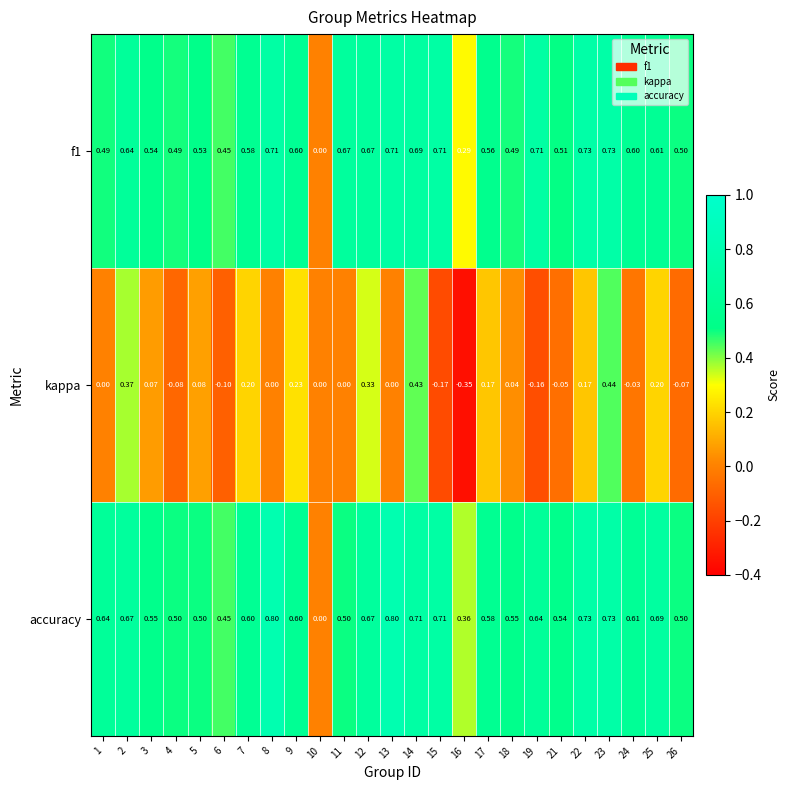

At 25, list the series in order from largest to smallest.

accuracy, f1, kappa